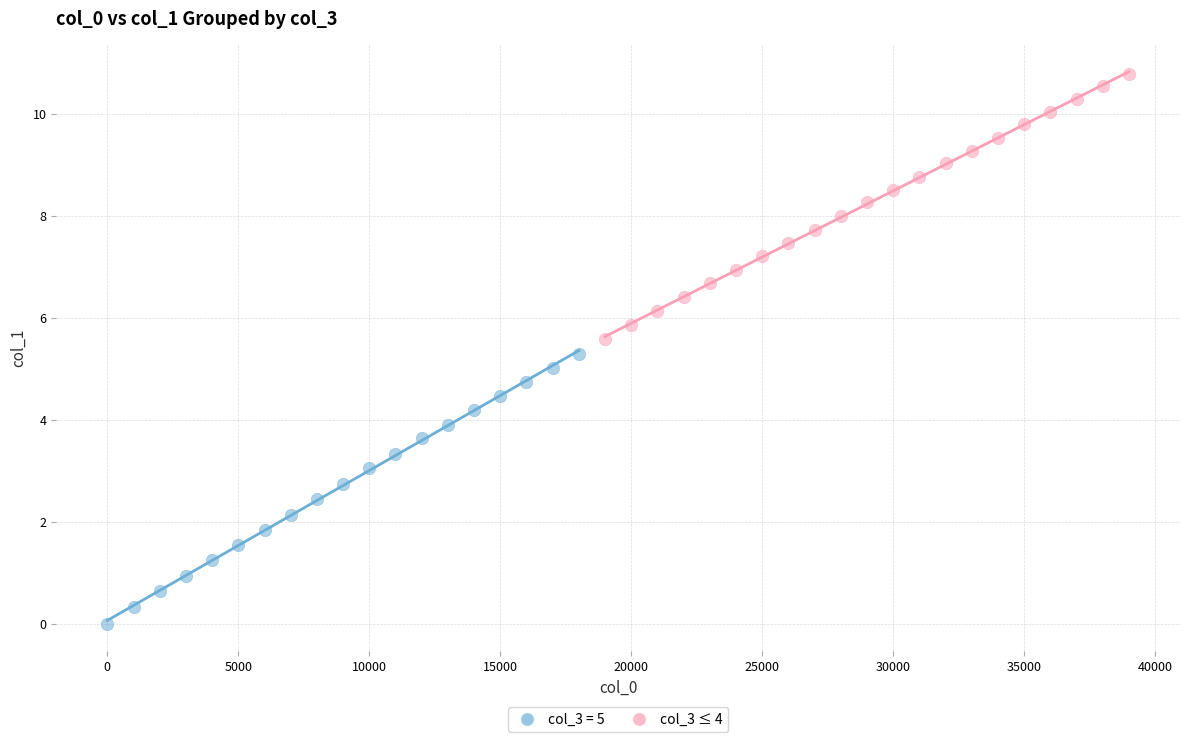

Which series reaches the minimum Y coordinate?

col_3 = 5